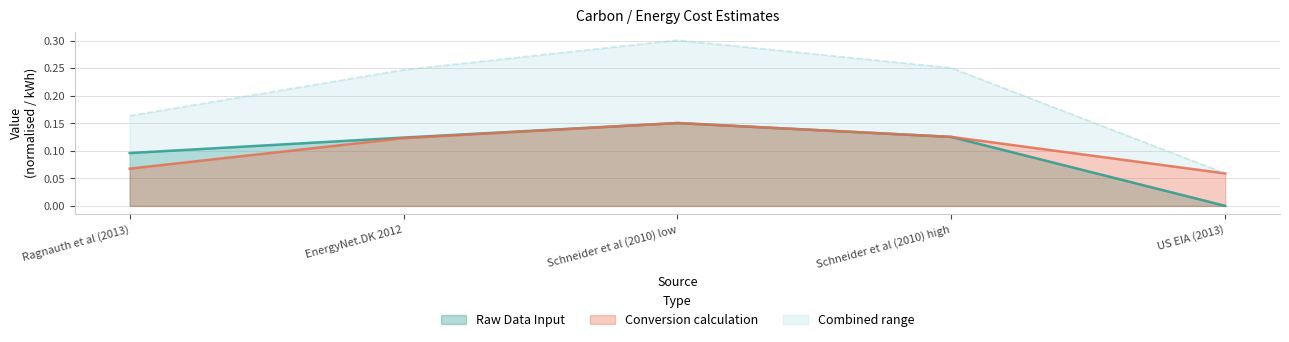

What is the spread (max minus min) of values at US EIA (2013)?

0.1